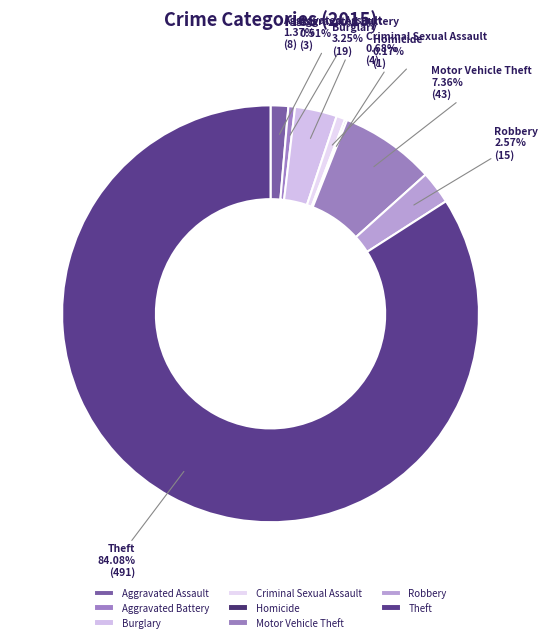

Which slice represents more than half of the pie?

Theft